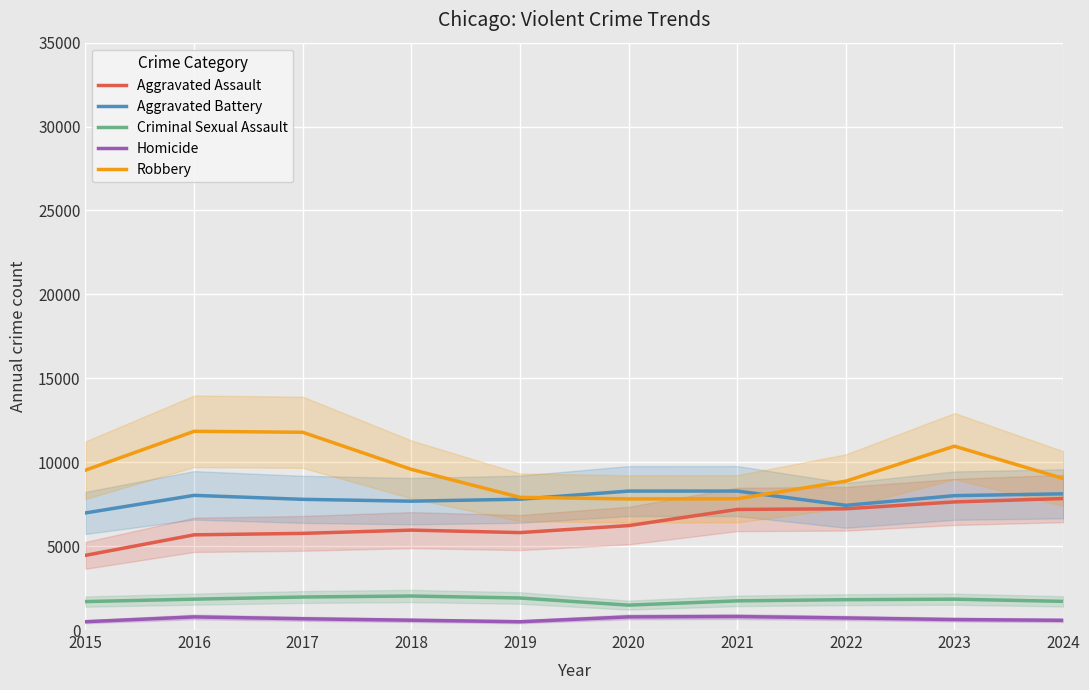

Is it true that Robbery equals 11784 at 2017?

True